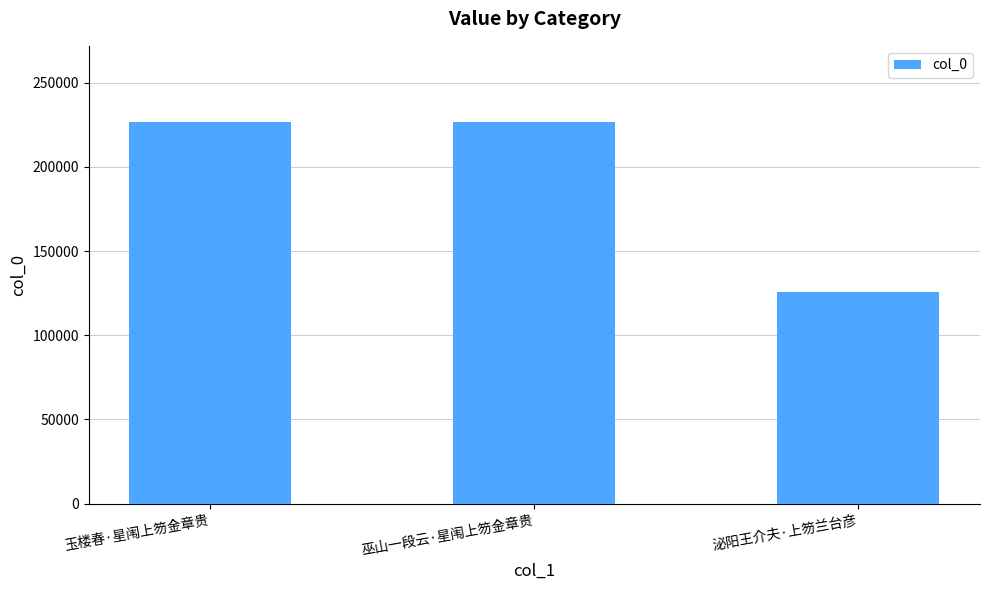

True or false: the data shows 190676 at 泌阳王介夫·上笏兰台彦.

False